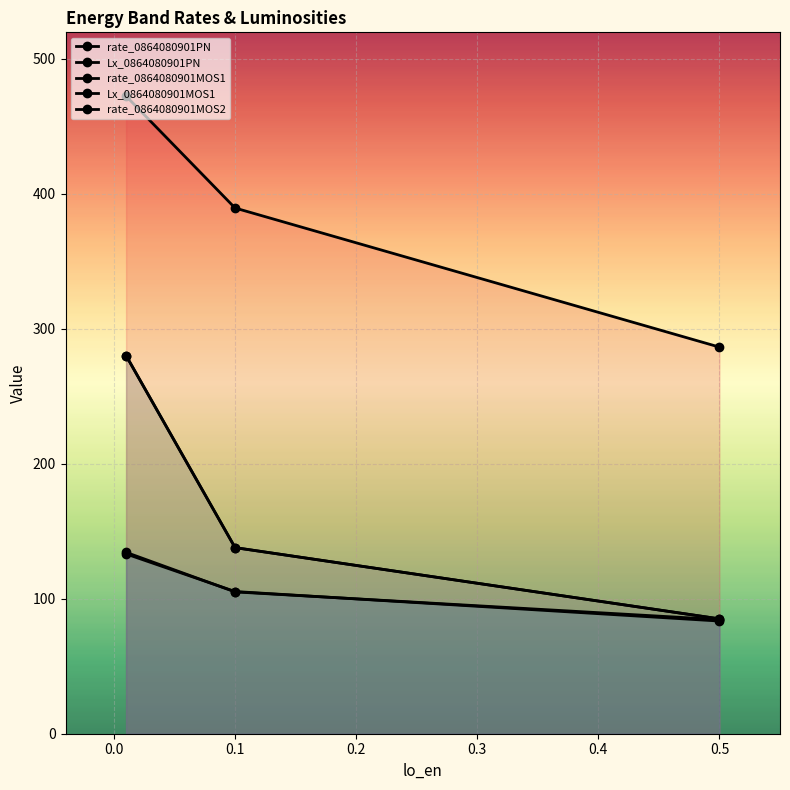

How many values in the rate_0864080901PN series exceed 105?

2